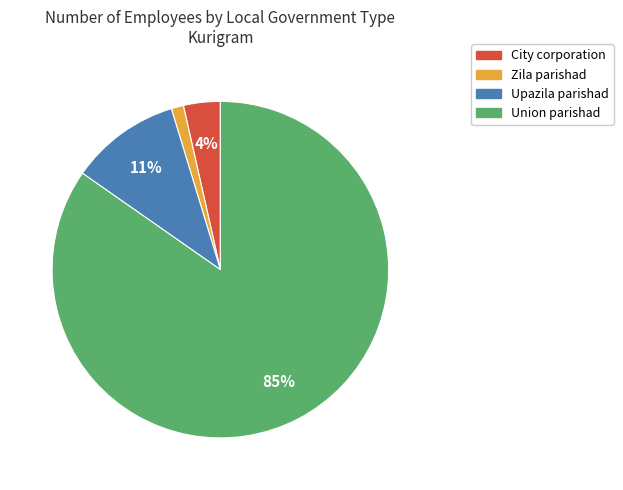

Is City corporation the majority of the pie?

No